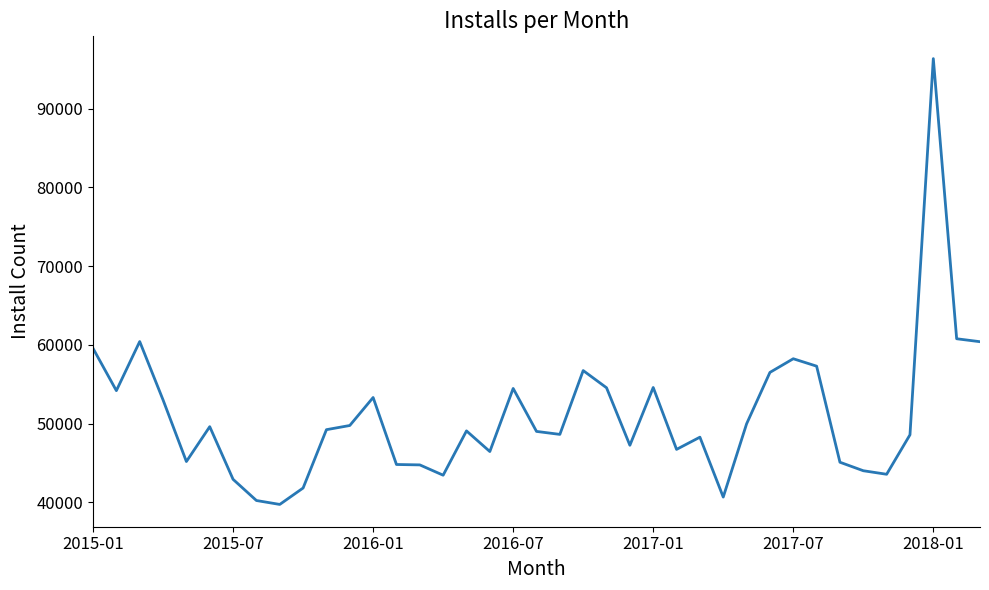

What is the greatest value displayed?

96344